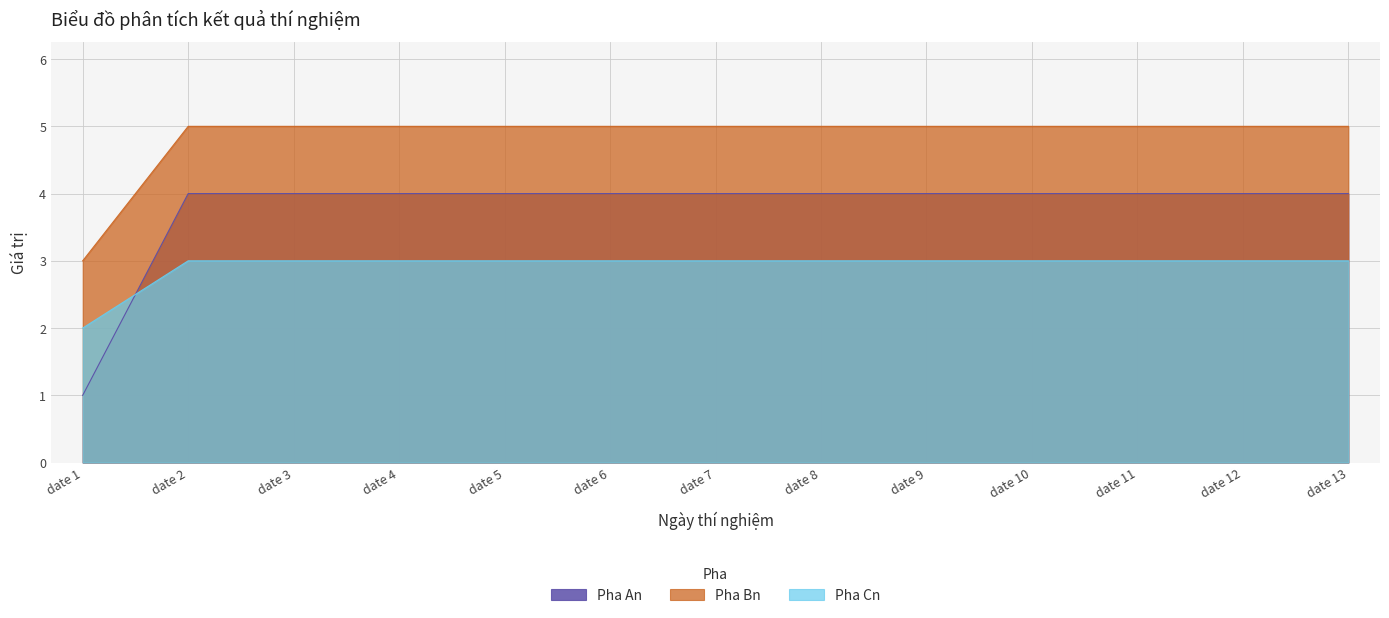

True or false: Pha Cn and Pha An intersect in this chart.

True